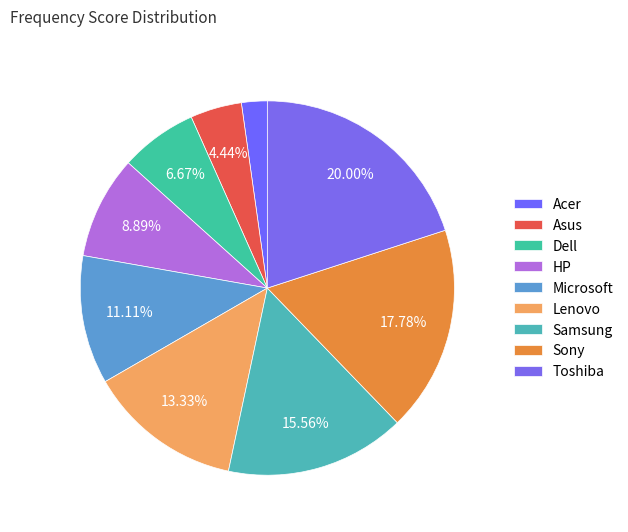

Count the number of slices in the pie.

9